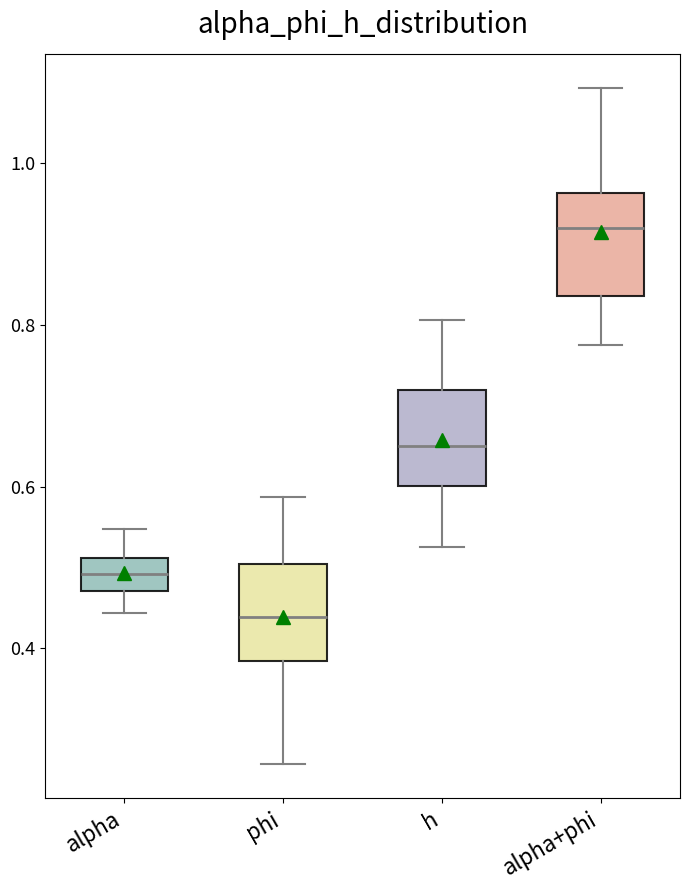

Where is the upper edge of the box for alpha on the y-axis? The values are not printed on the chart, so give them approximately, as read against the axis.

0.52